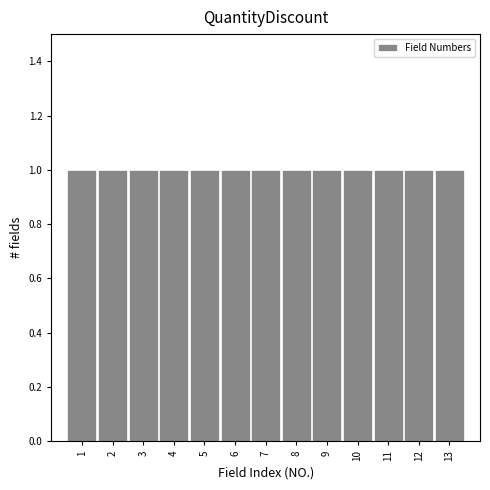

How tall is the bar that spans 8.5 to 9.5 on the x-axis? The values are not printed on the chart, so give them approximately, as read against the axis.

1